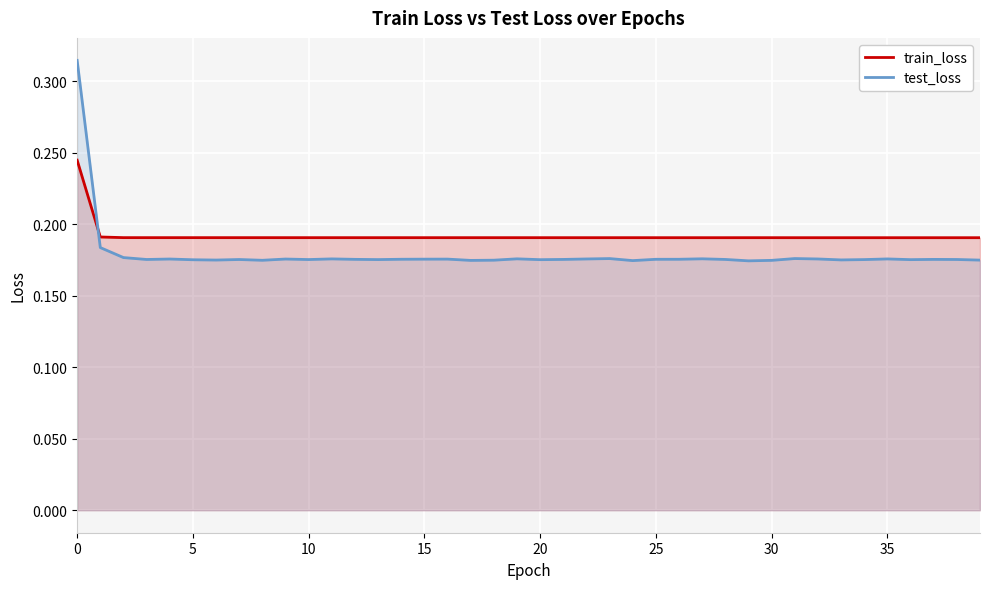

List the series in order of their overall mean, lowest first.

test_loss, train_loss